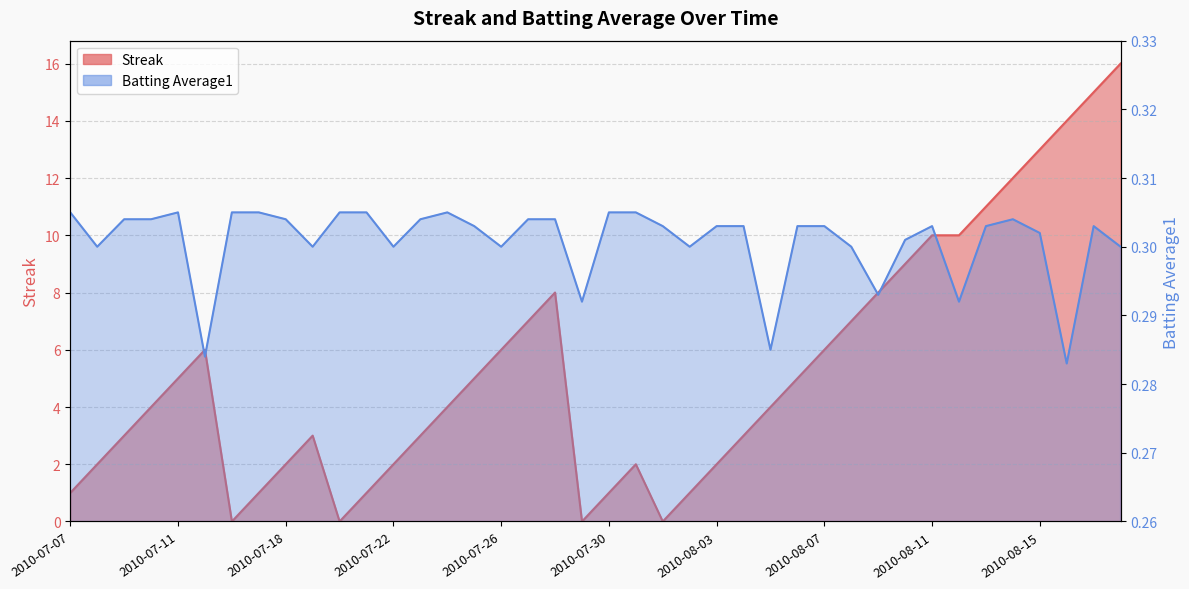

The Streak series shows 1.4 at 2010-07-10. True or false?

False